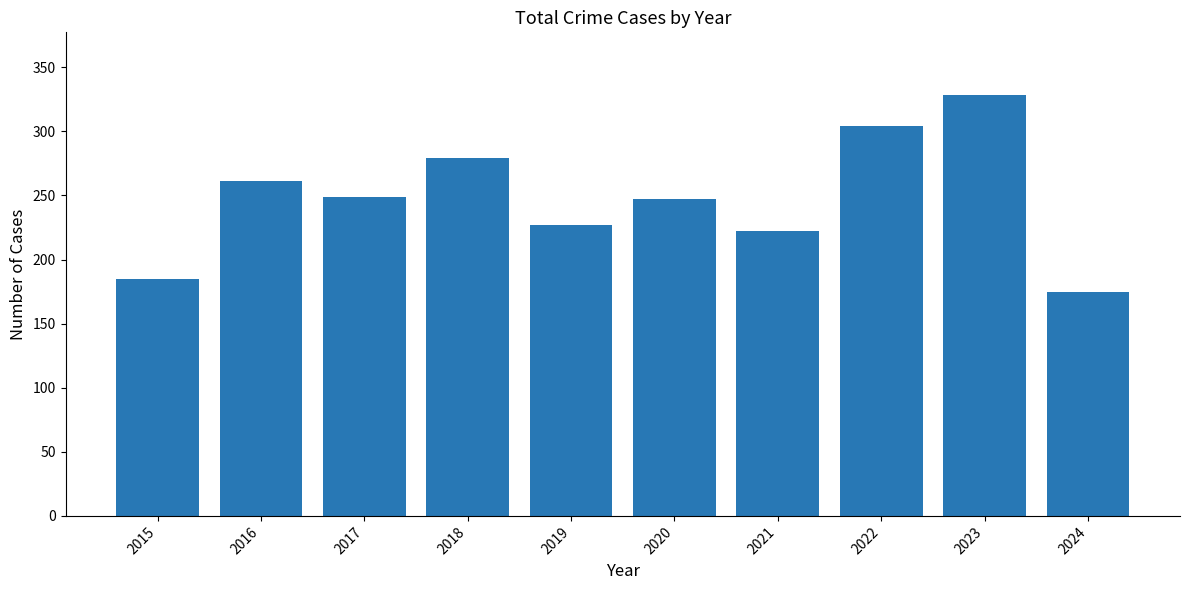

The chart shows a value of 307 at 2021. True or false?

False